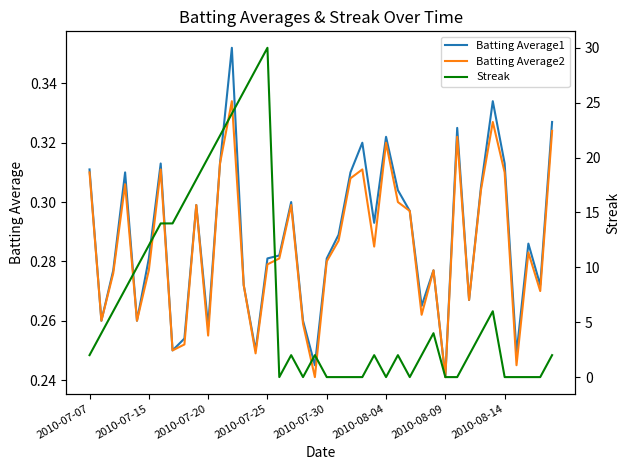

Where is Batting Average1 nearest to the value 0?

2010-08-09